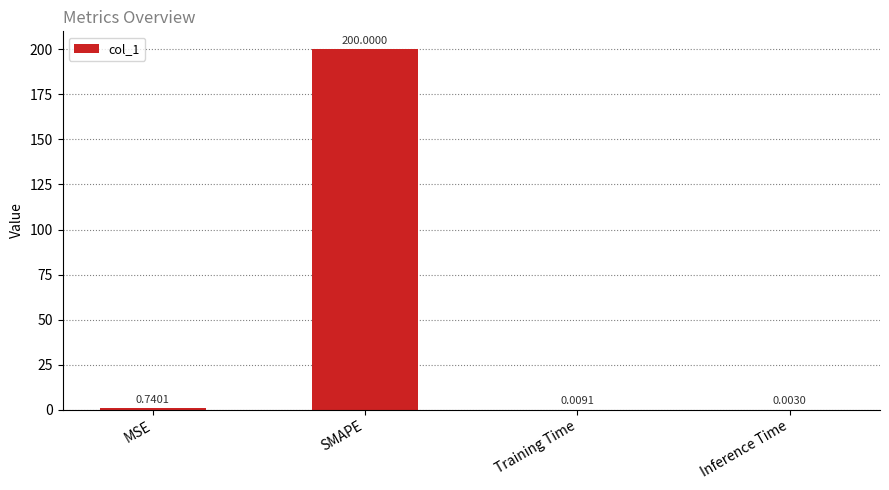

What is the maximum value shown in the chart?

200.0